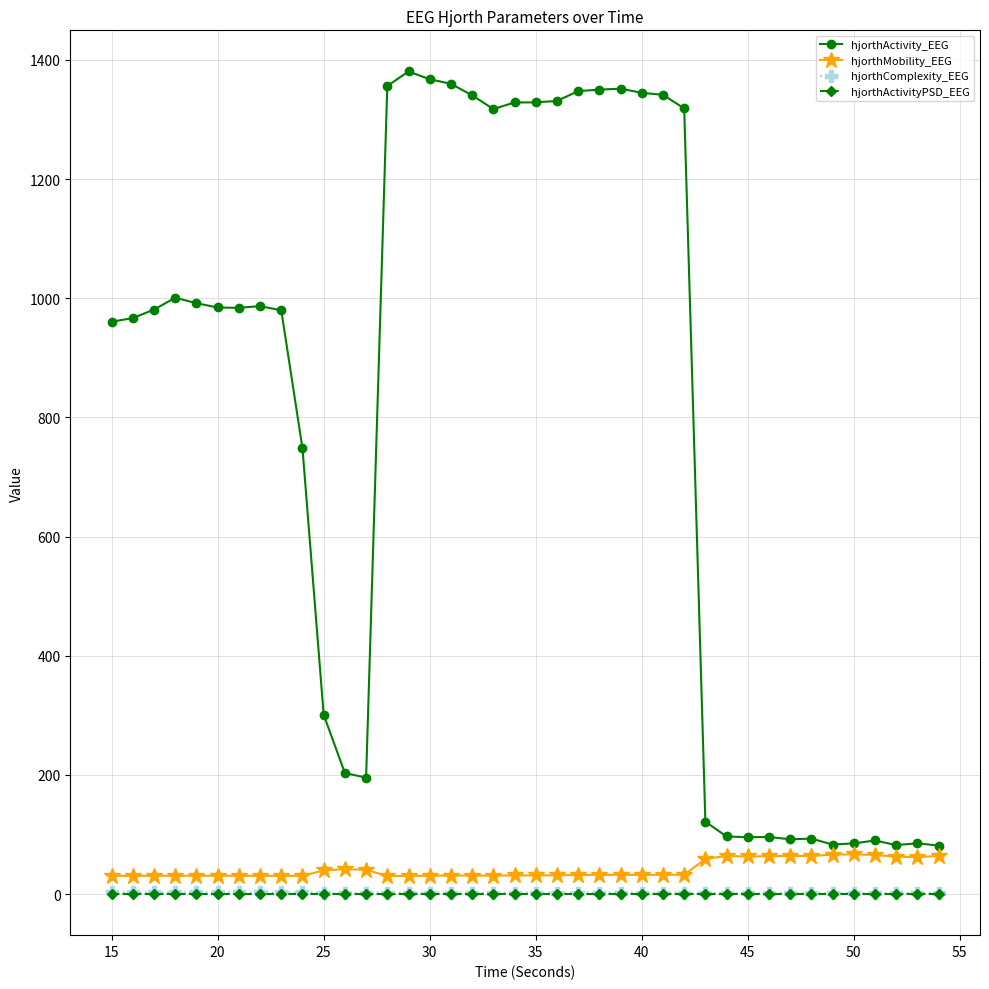

How many categories are shown in the chart?

40